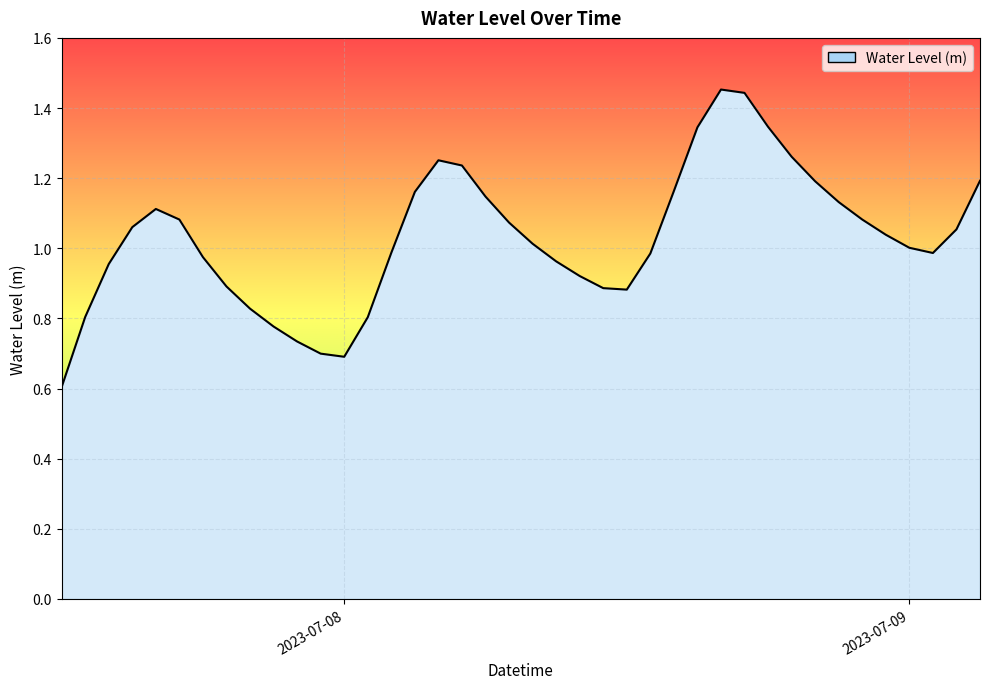

What is the smallest value displayed?

0.6